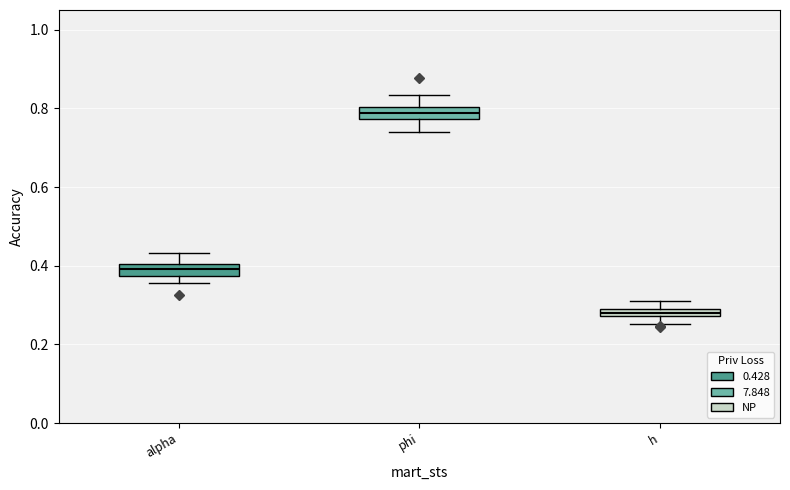

Which box has the lowest median line?

h